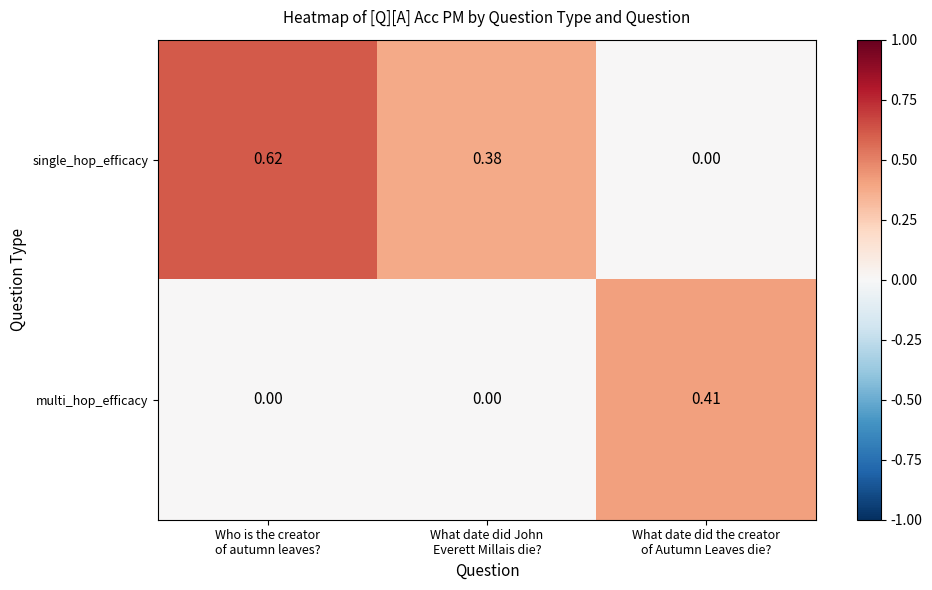

Which series has the largest total across all categories?

single_hop_efficacy